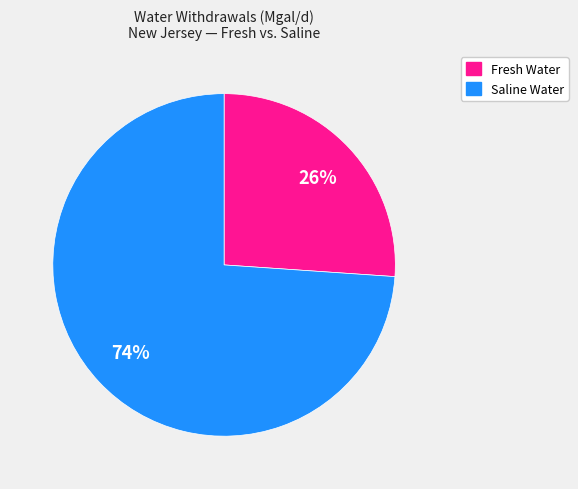

How many slices are in this pie chart?

2